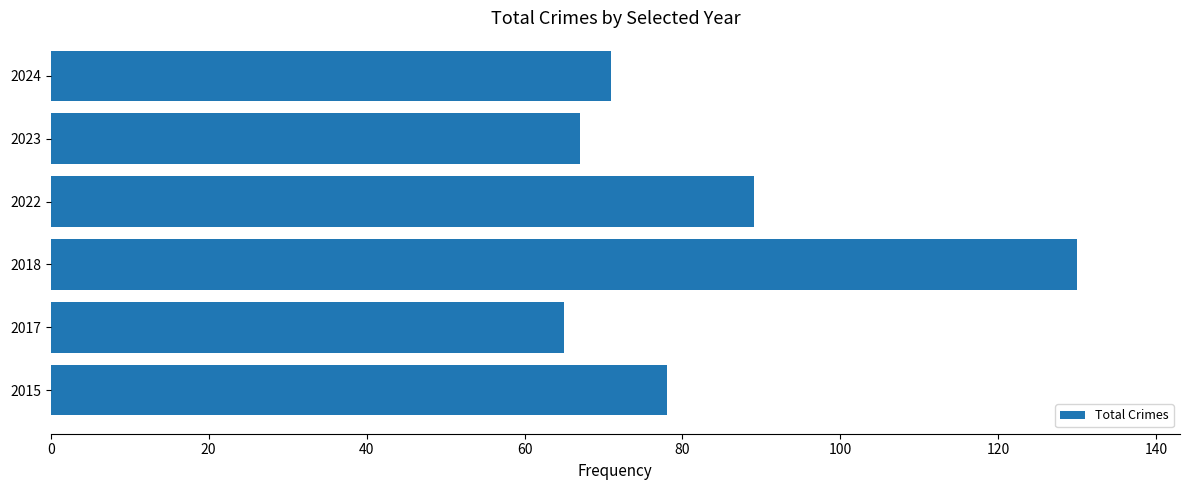

Are the bars grouped side by side (vs. stacked)?

No